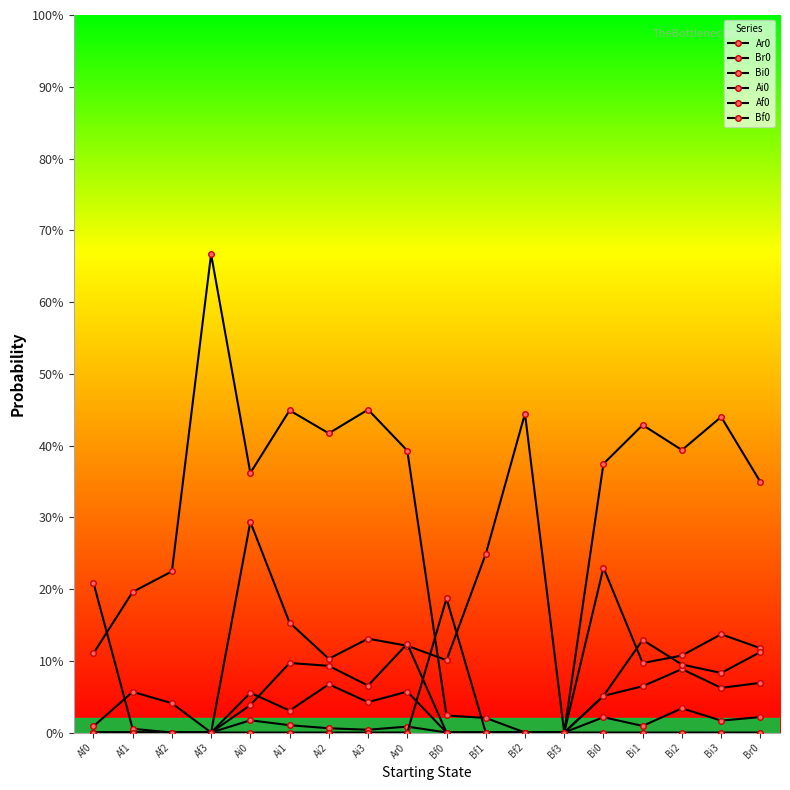

What are all the series names shown in the legend?

Ar0, Br0, Bi0, Ai0, Af0, Bf0